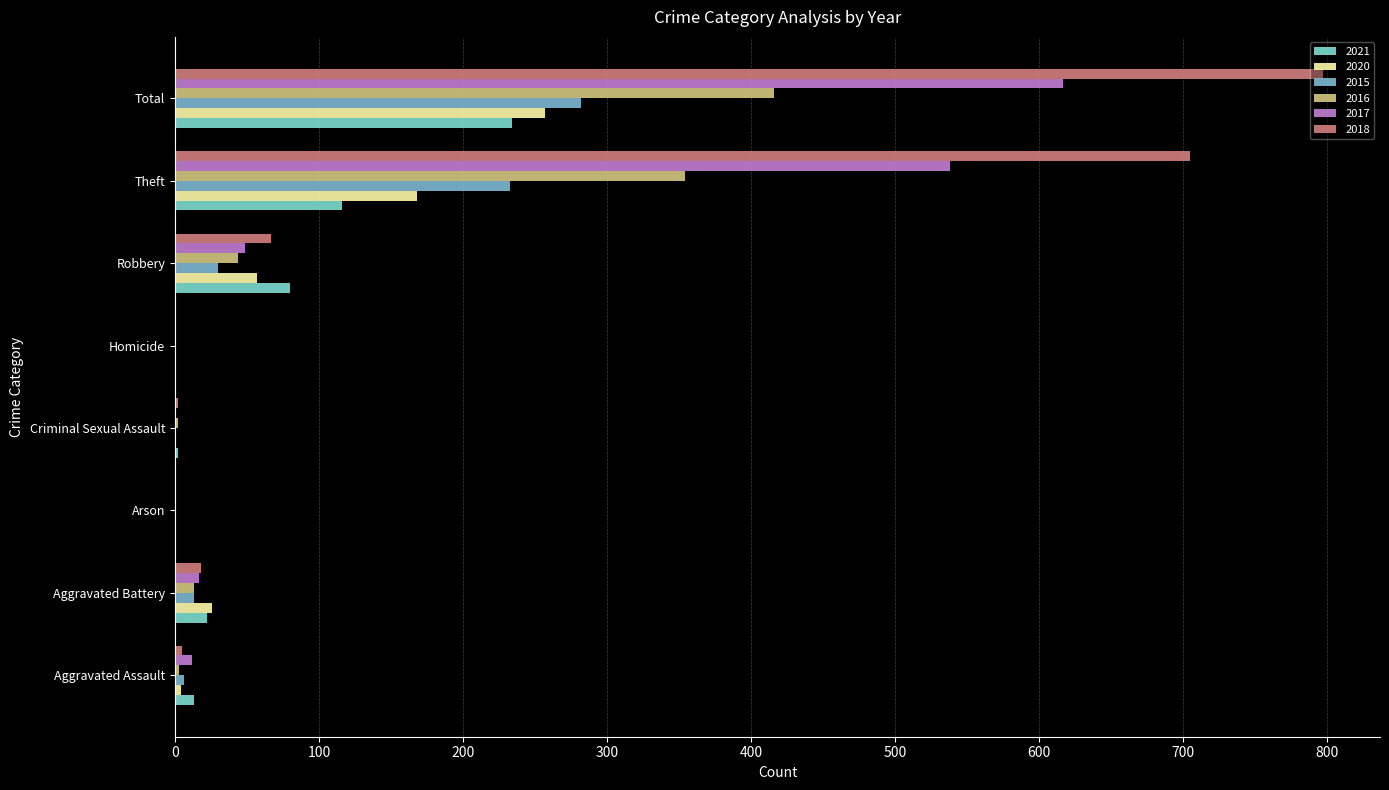

The 2021 series shows 80 at Robbery. True or false?

True